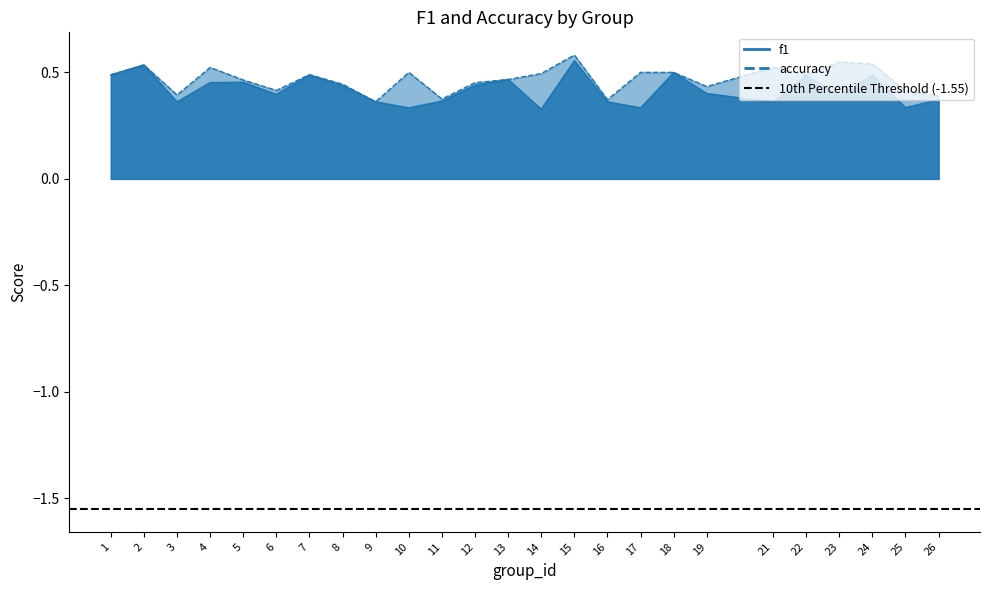

What is the average value of the f1 series?

0.4